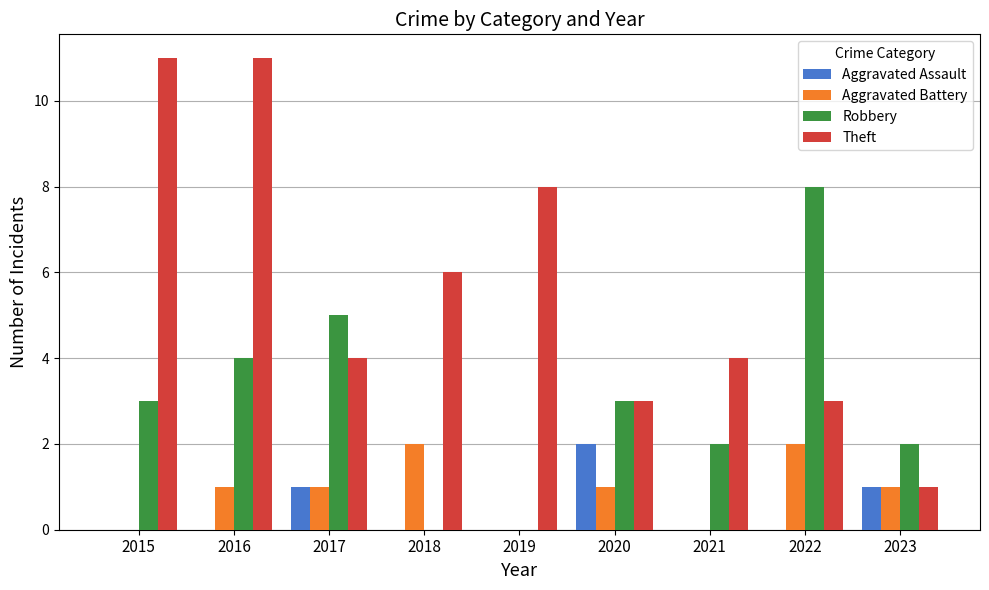

What is the sum of all Aggravated Battery values?

8